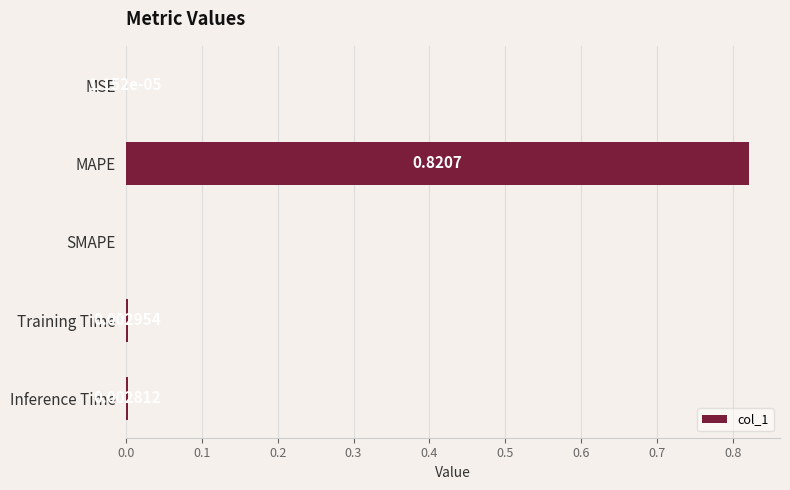

How many positive values are there?

4